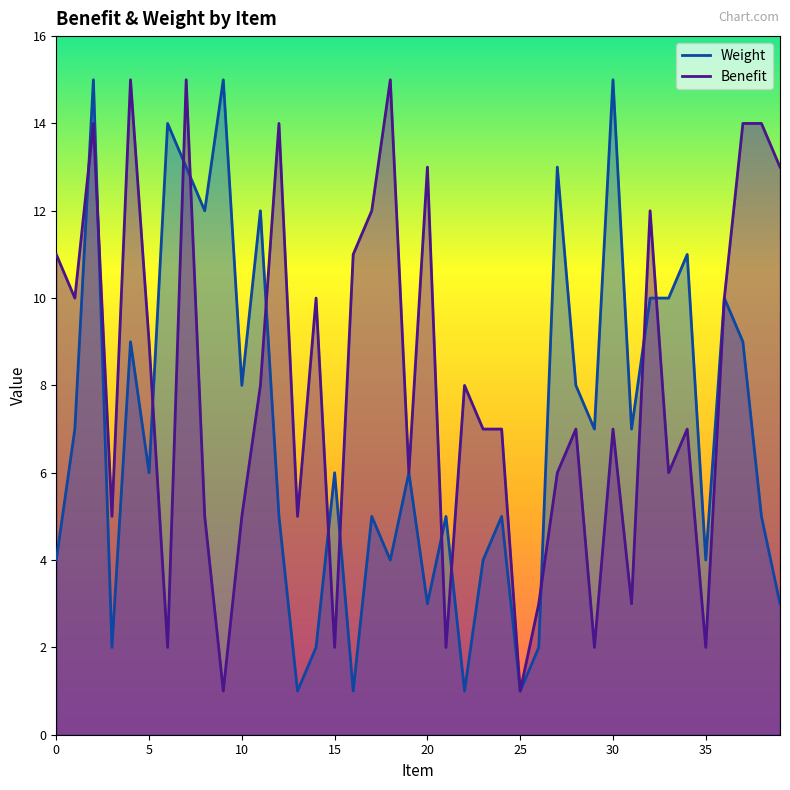

What are all the series names shown in the legend?

Weight, Benefit